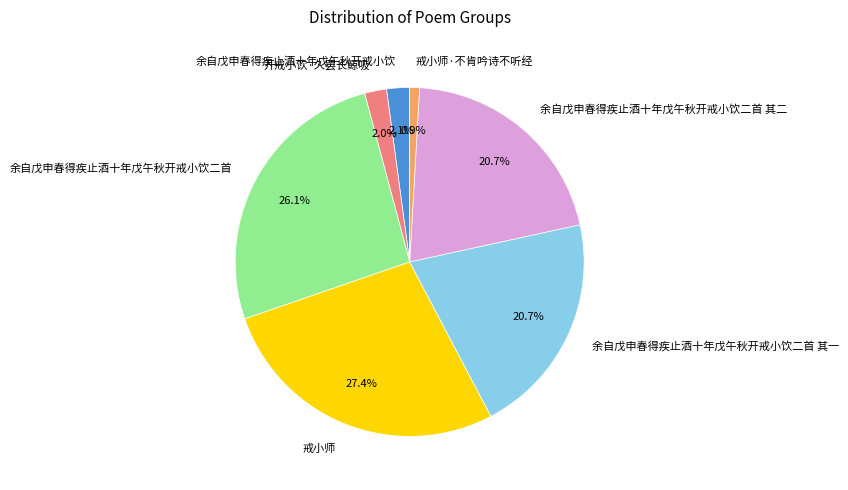

What is the largest slice in the pie chart?

戒小师